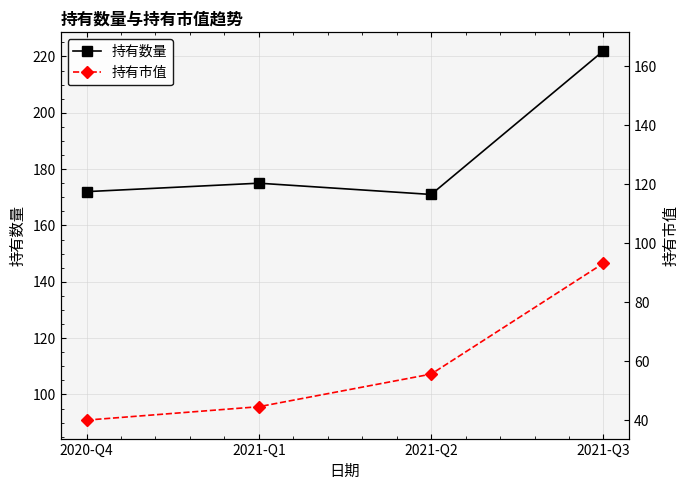

At which category is the sum across all series the highest?

2021-Q3